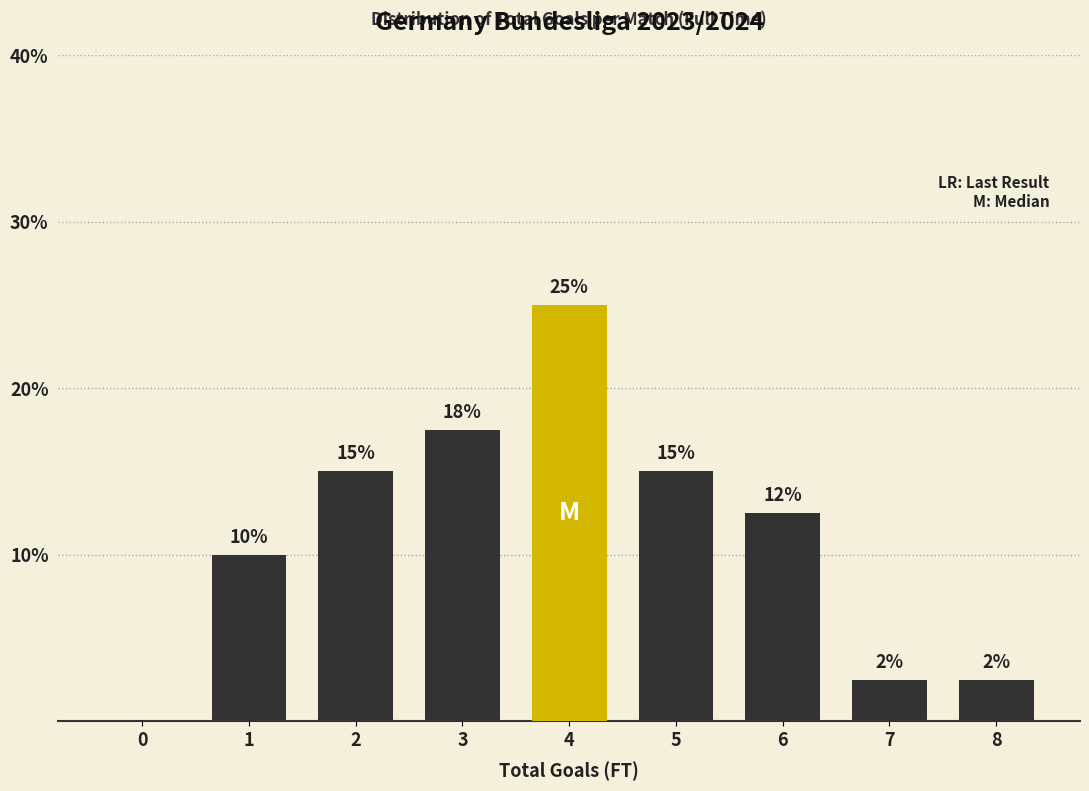

Which label corresponds to the largest value in the chart?

4